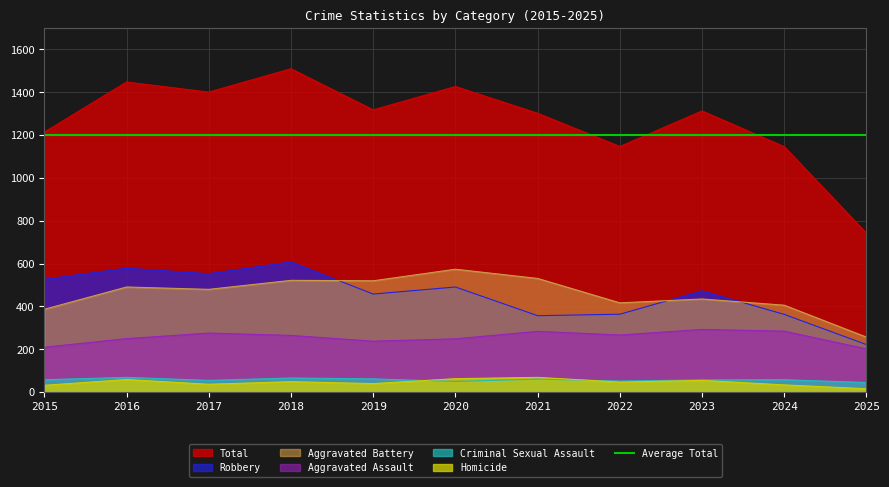

Which label corresponds to the largest value in the chart?

2018